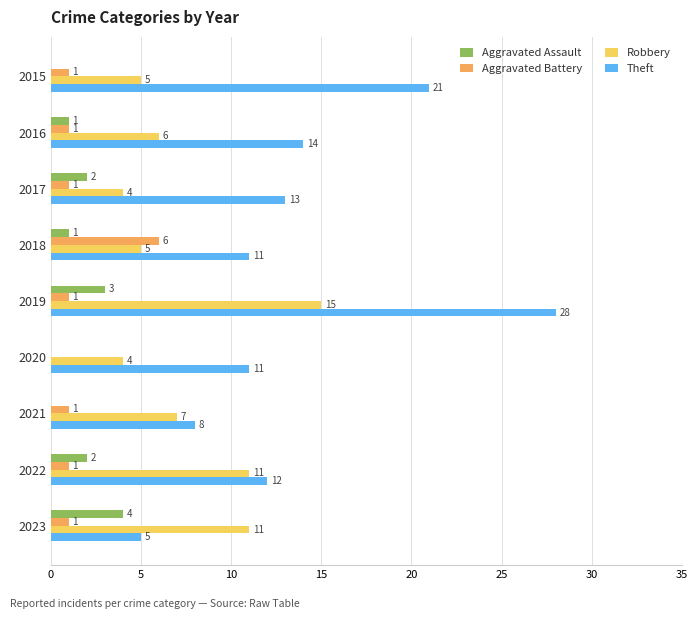

Which series has the largest range (max minus min)?

Theft